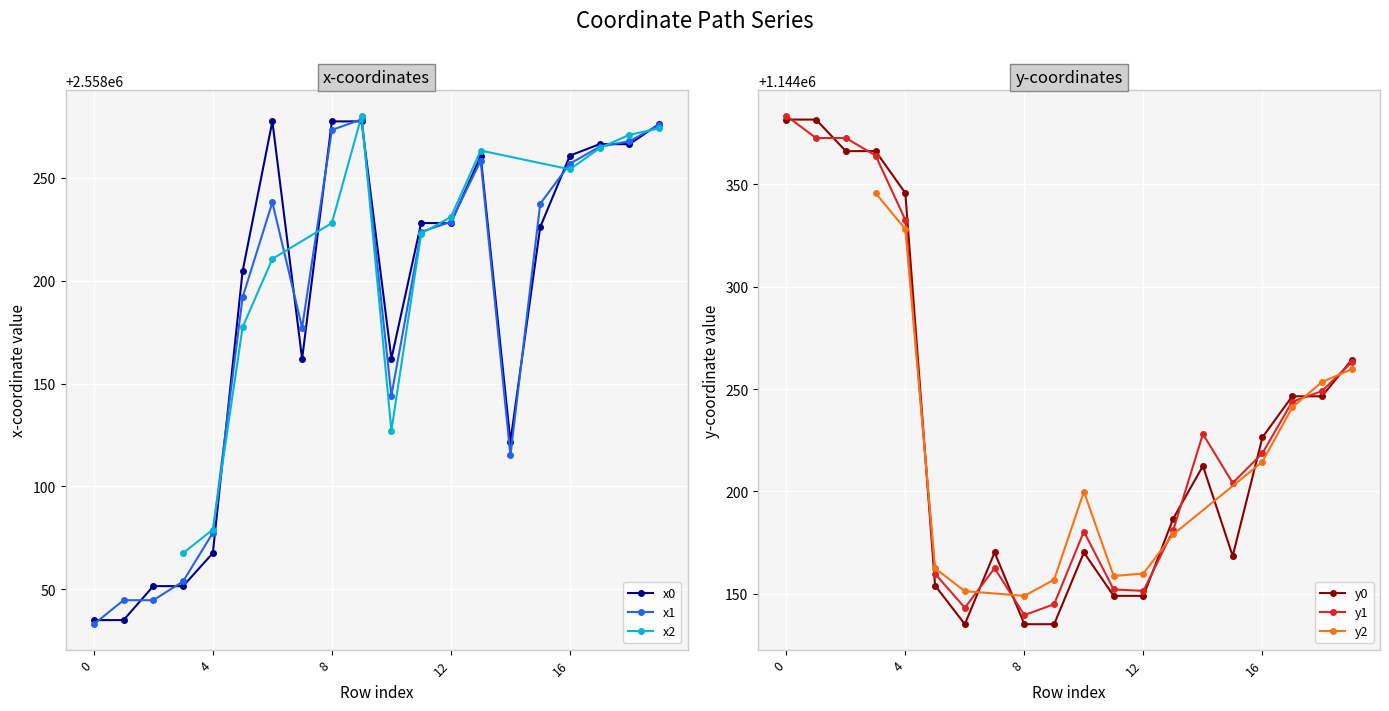

Which series has the largest total across all categories?

x0